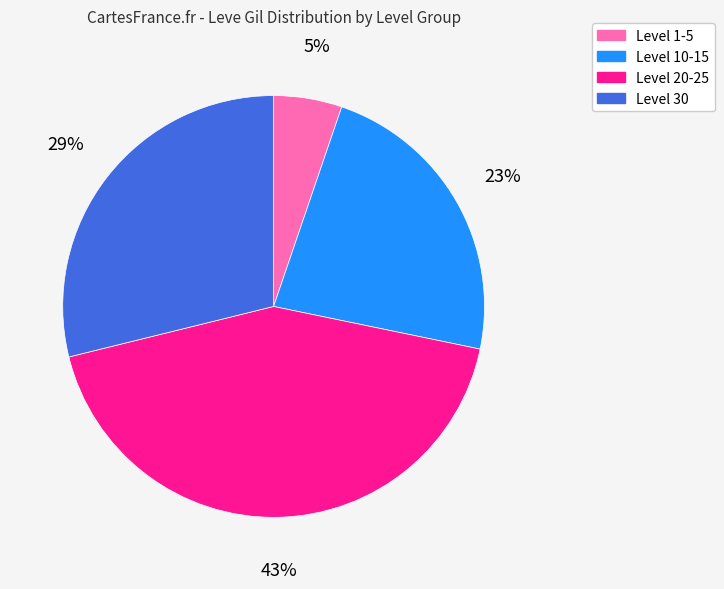

True or false: Level 10-15 accounts for 23% of the total.

True